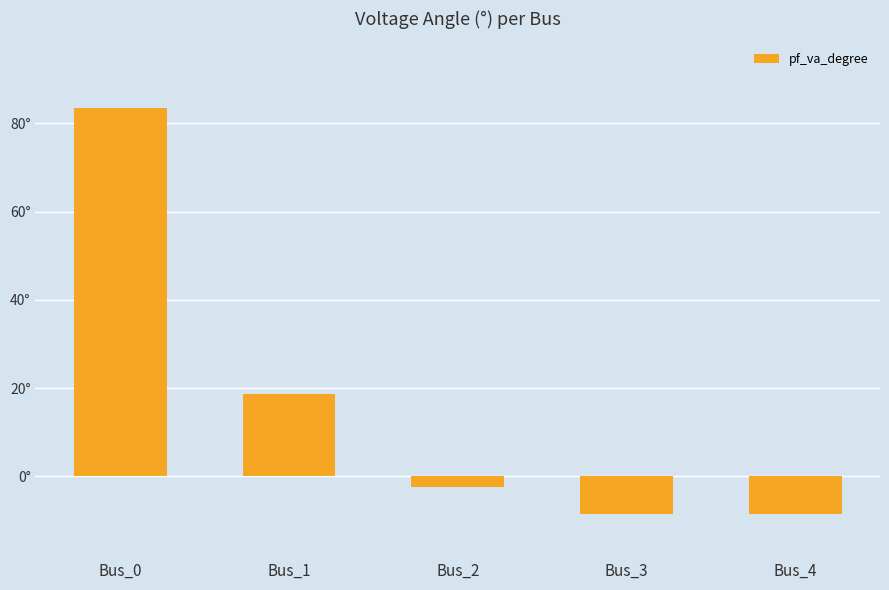

List the labels in order of value, smallest first.

Bus_4, Bus_3, Bus_2, Bus_1, Bus_0